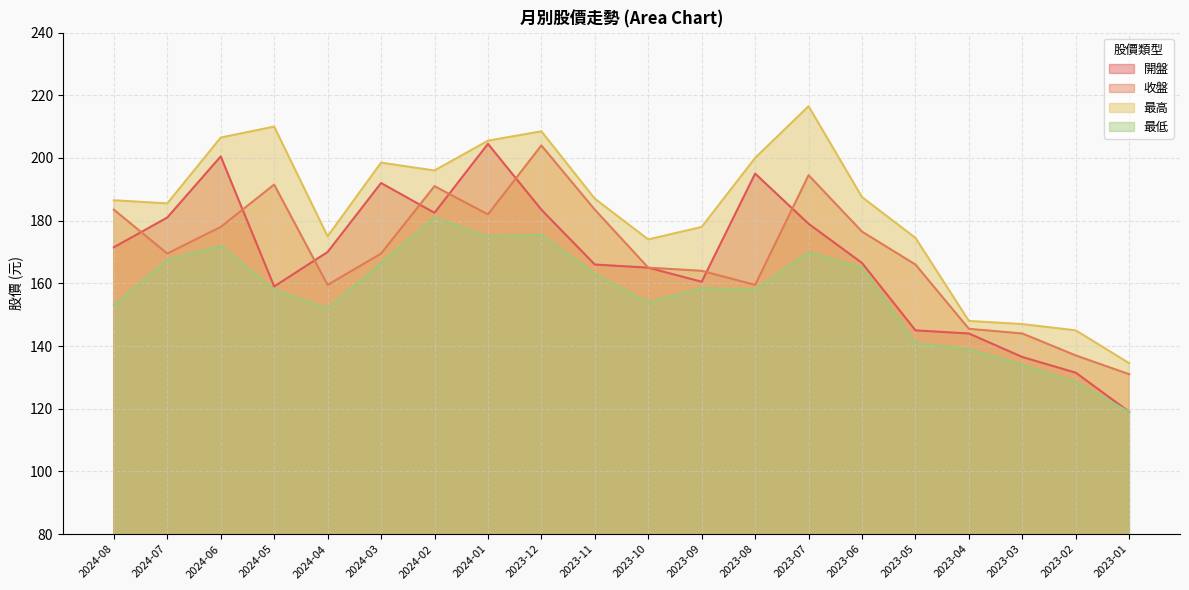

True or false: 最低 and 收盤 intersect in this chart.

False